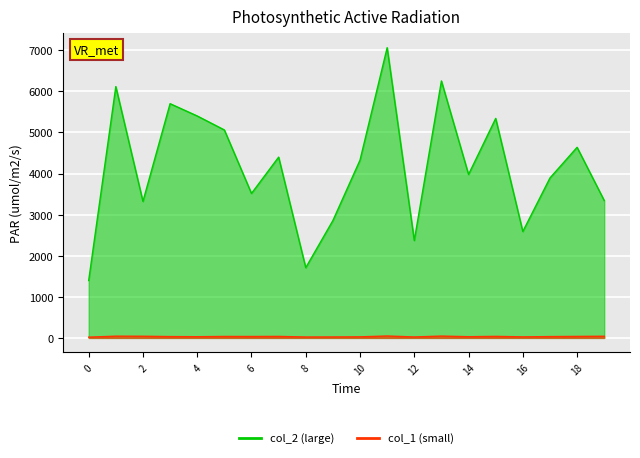

Which has a higher value, 1 or 7?

1